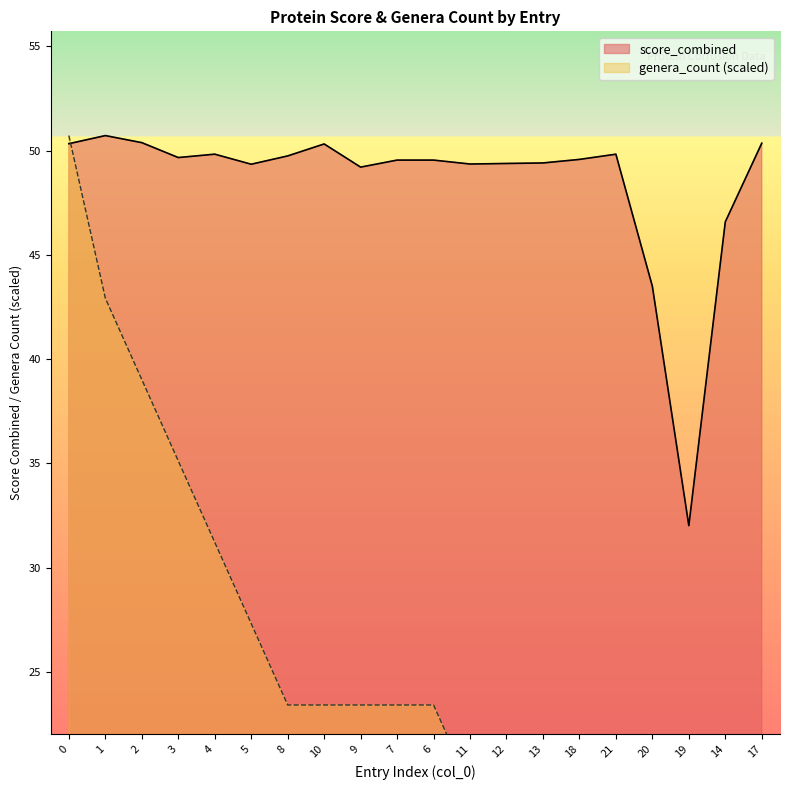

True or false: genera_count and score_combined cross at least once.

True